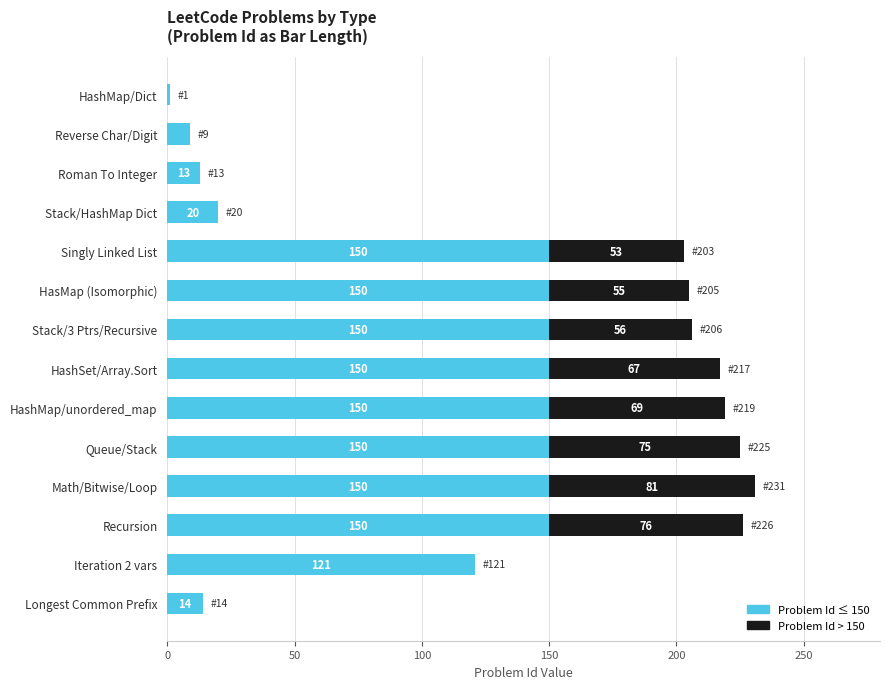

How many series are shown in this chart?

2